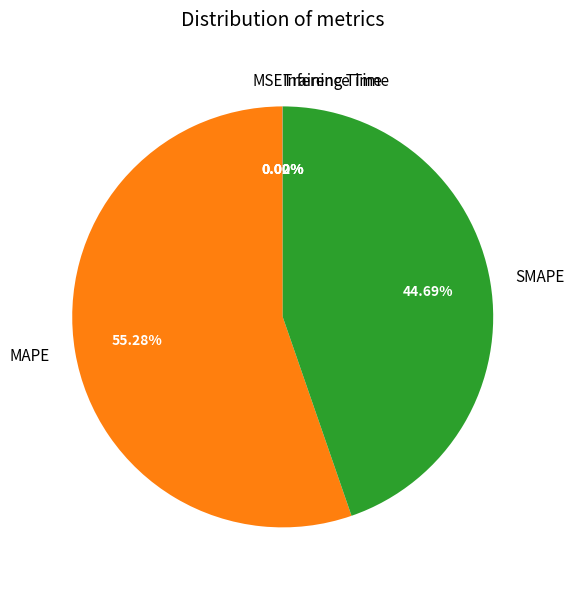

To the nearest percent, what percentage of the pie is SMAPE?

45%